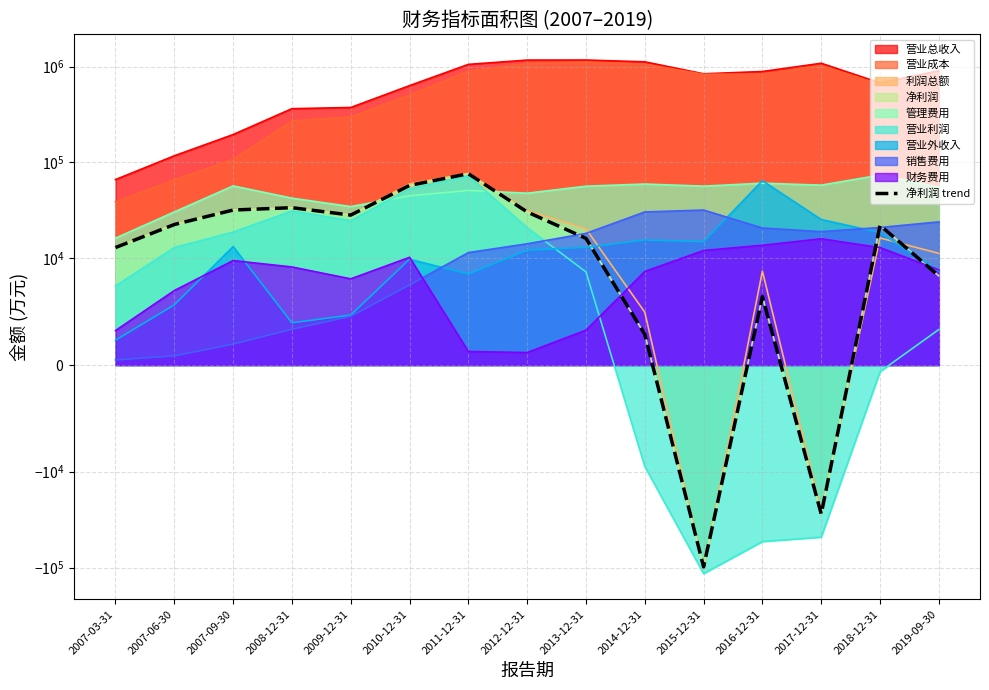

What is the change in value from 2007-06-30 to 2010-12-31?

+35127